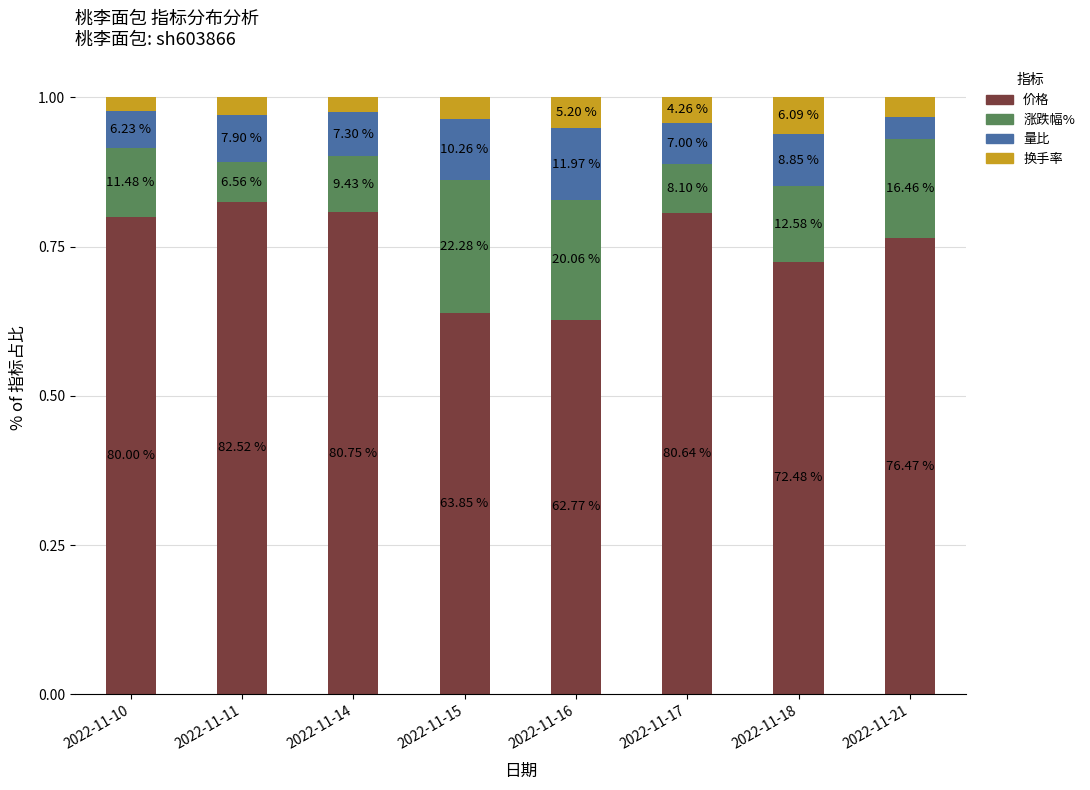

How many bars are there in total?

8